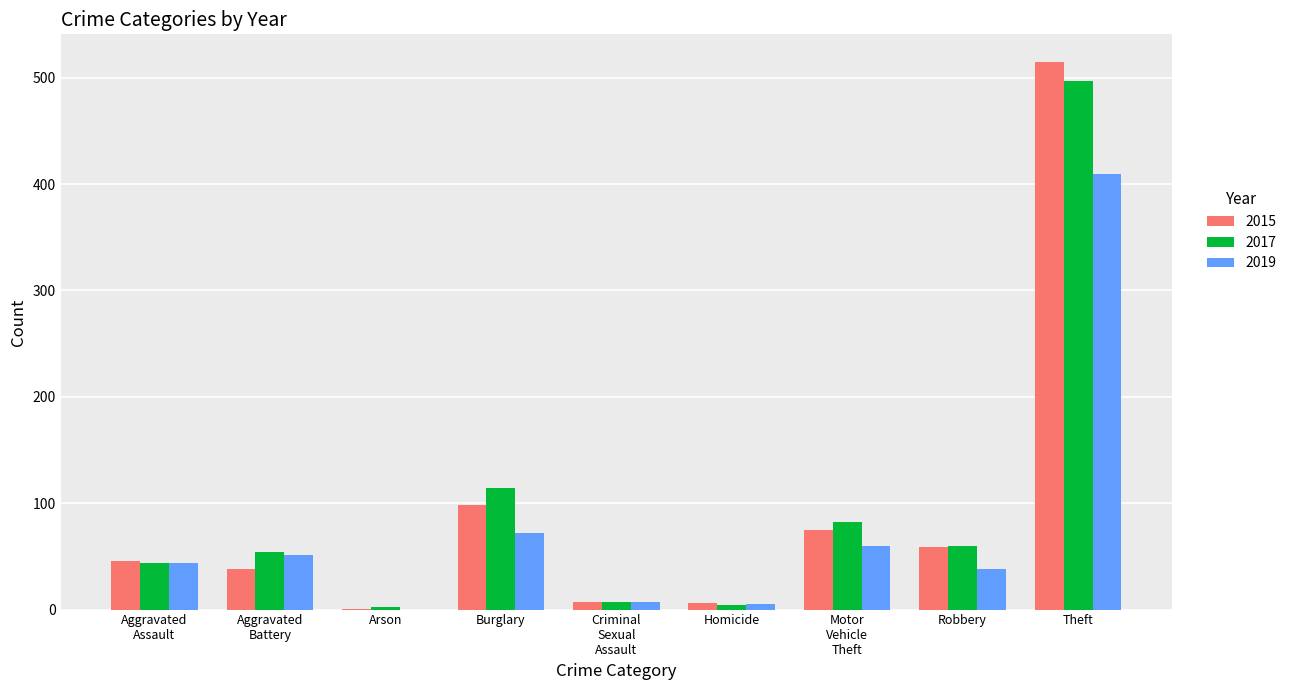

Where is 2019 nearest to the value 204?

Burglary